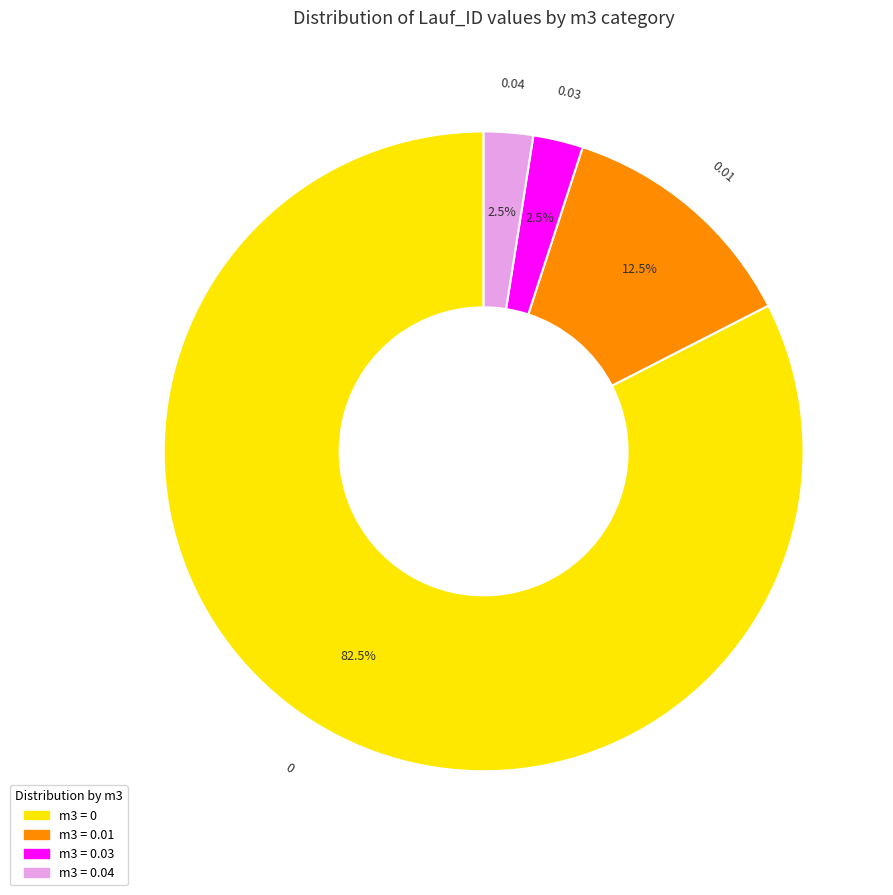

Is there a majority slice in this chart?

Yes